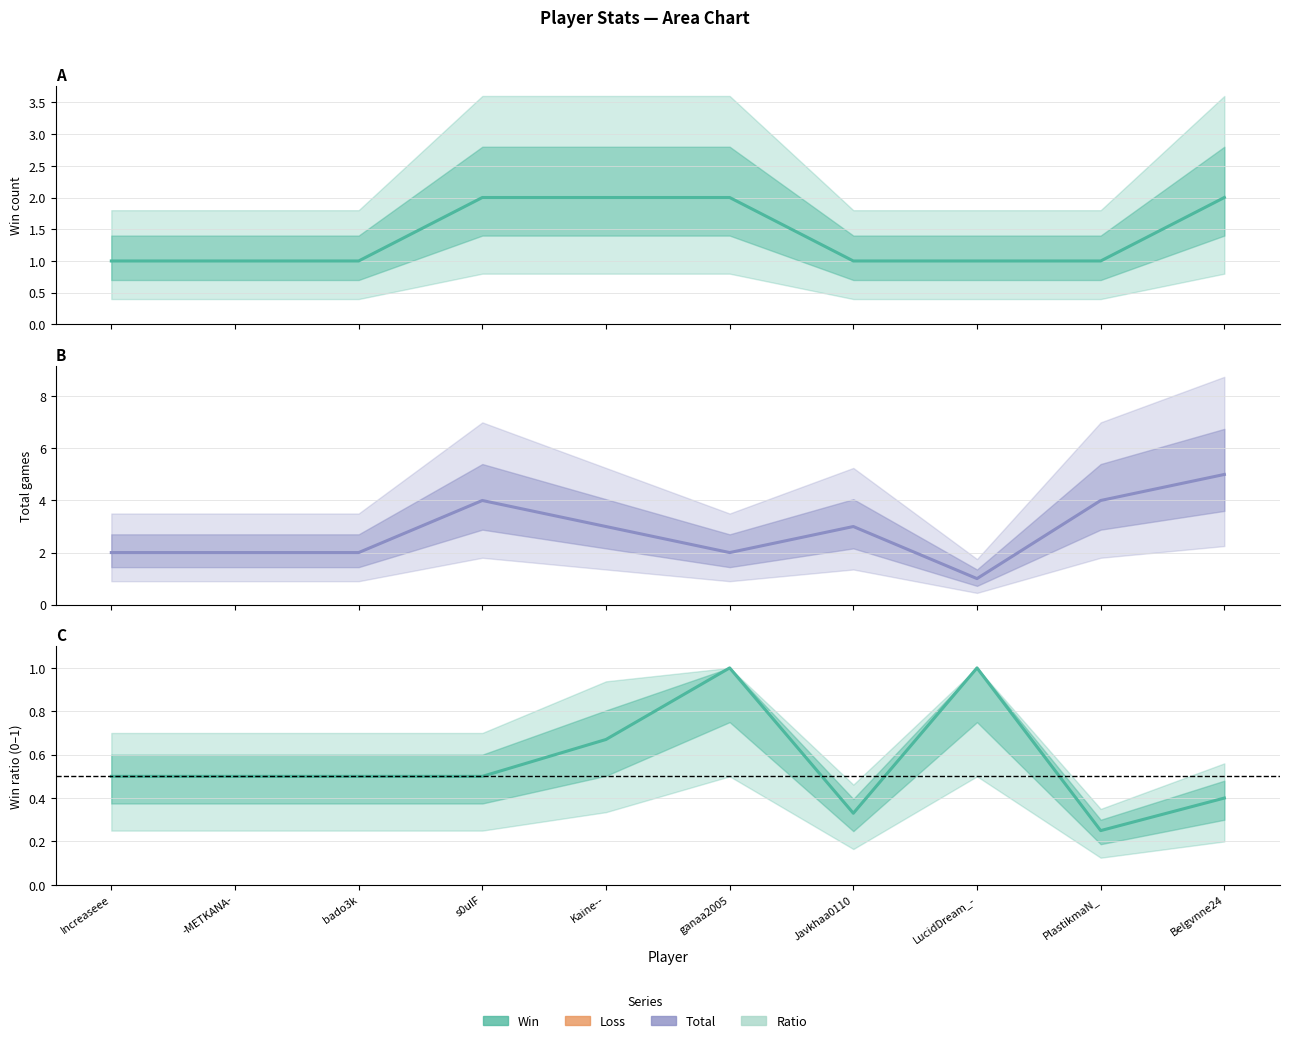

Which series has the widest spread of values?

Total